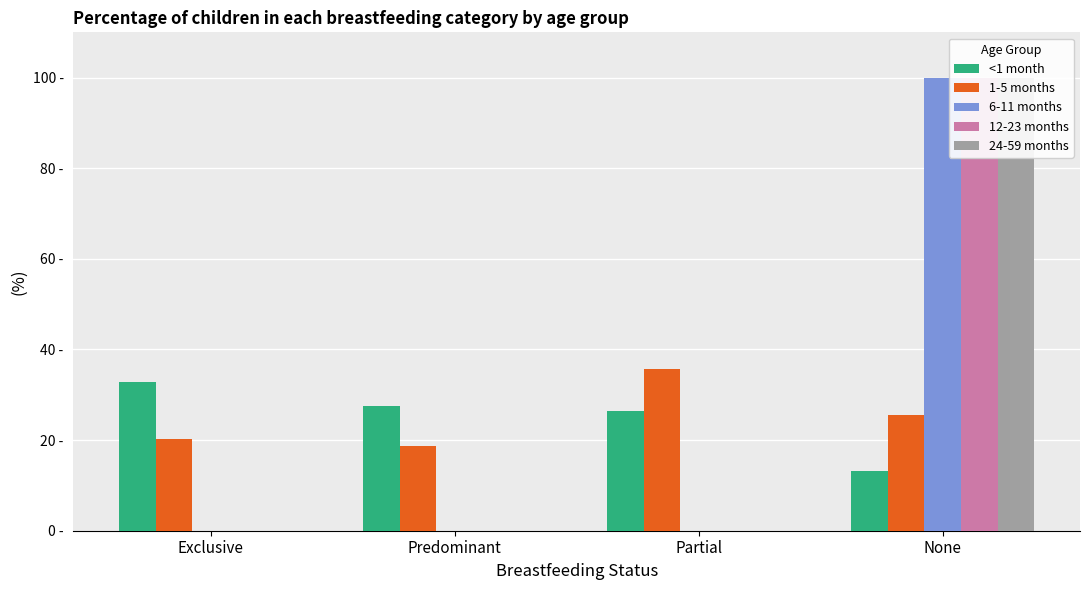

Which category has the lowest value in the <1 month series?

None